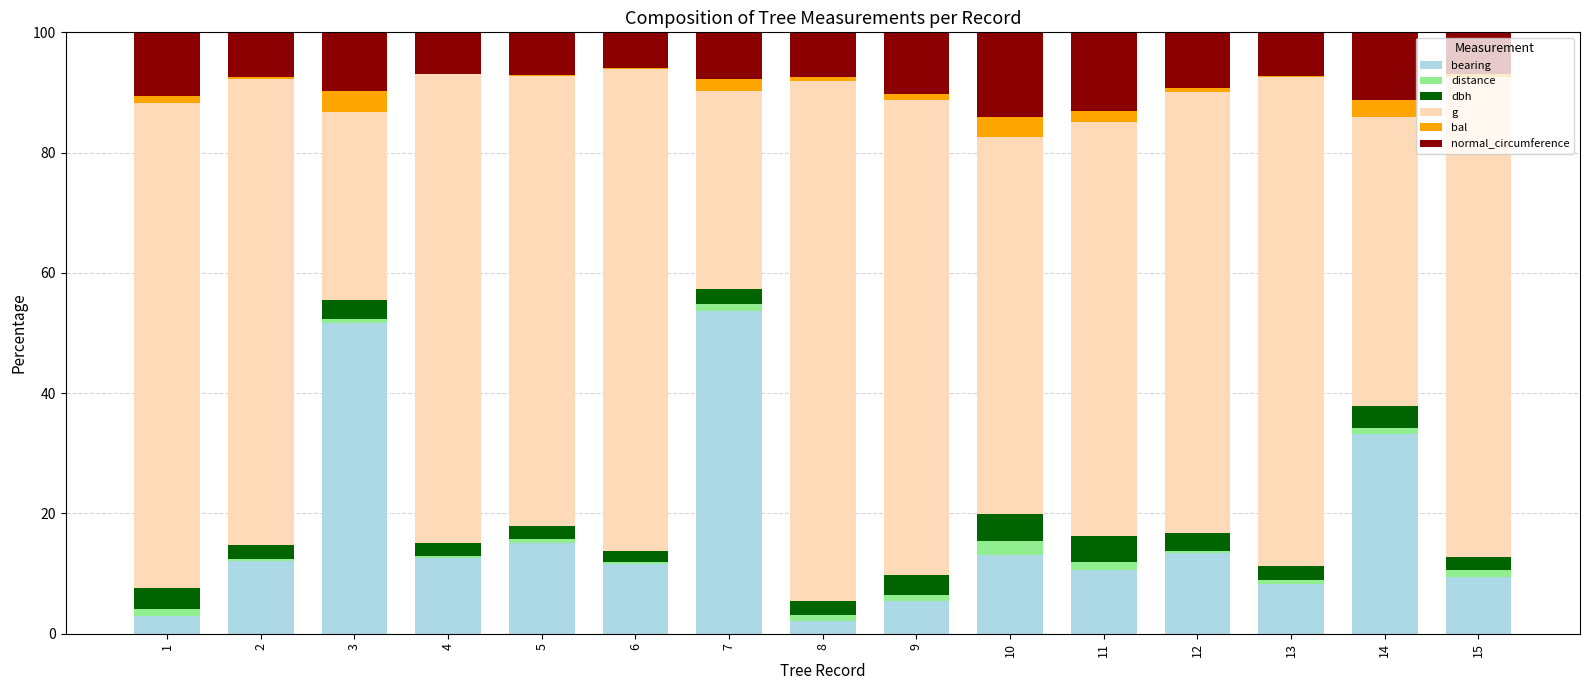

Are the bars horizontal?

No